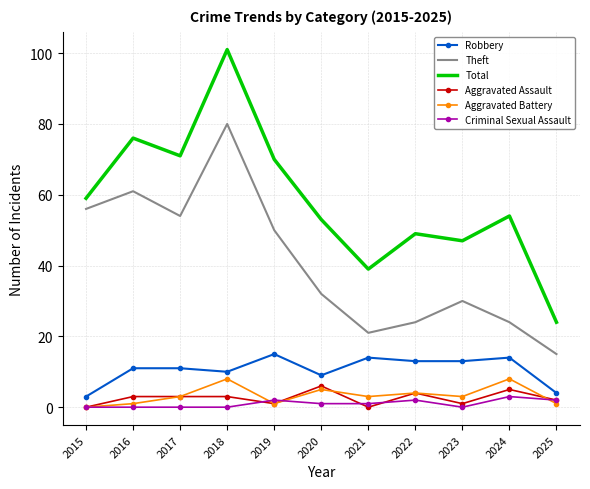

At which category is the sum across all series the highest?

2018